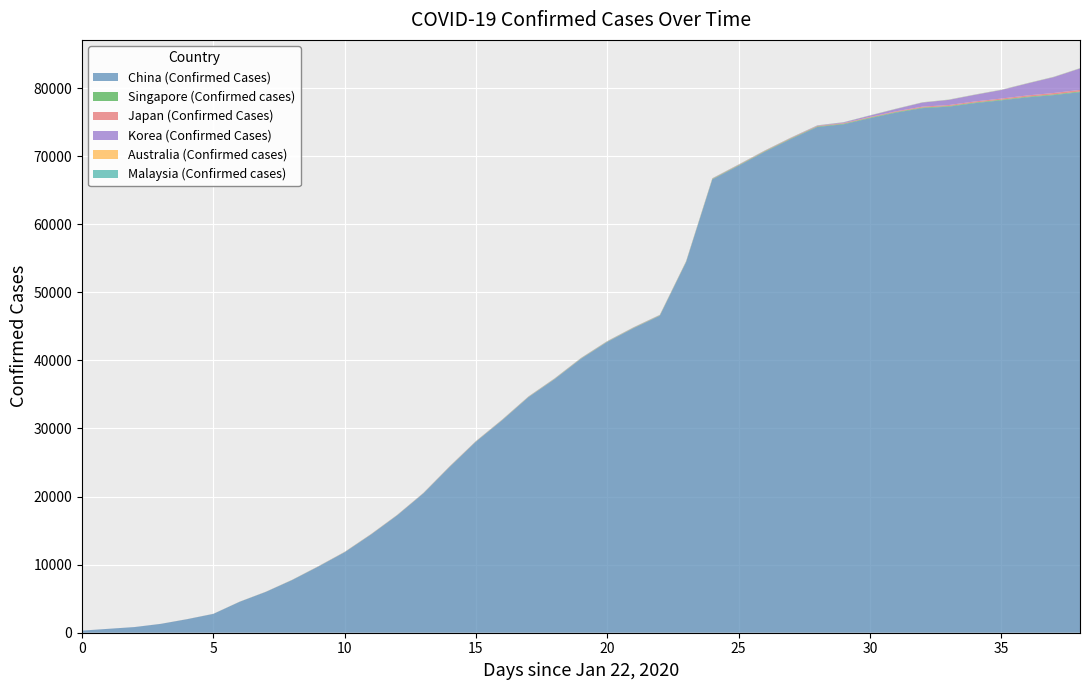

Reading left to right, list all the values displayed in this chart.

China (Confirmed Cases): 0=309	1=571	2=830	3=1297	4=1985	5=2761	6=4537	7=5997	8=7736	9=9720	10=11821	11=14411	12=17238	13=20471	14=24363	15=28060	16=31211	17=34598	18=37251	19=40235	20=42708	21=44730	22=46550	23=54406	24=66576	25=68584	26=70635	27=72528	28=74280	29=74675	30=75569	31=76392	32=77042	33=77262	34=77780	35=78191	36=78630	37=78961	38=79394
Singapore (Confirmed cases): 0=0	1=0	2=1	3=3	4=4	5=4	6=7	7=7	8=10	9=13	10=16	11=18	12=18	13=18	14=24	15=28	16=30	17=33	18=40	19=43	20=45	21=47	22=50	23=58	24=67	25=72	26=75	27=77	28=81	29=84	30=85	31=86	32=89	33=89	34=90	35=91	36=93	37=96	38=98
Japan (Confirmed Cases): 0=1	1=1	2=1	3=3	4=3	5=4	6=6	7=7	8=11	9=14	10=17	11=20	12=20	13=20	14=33	15=25	16=25	17=25	18=26	19=26	20=26	21=28	22=29	23=33	24=41	25=53	26=59	27=65	28=73	29=85	30=93	31=105	32=132	33=144	34=157	35=164	36=186	37=210	38=230
Korea (Confirmed Cases): 0=1	1=1	2=2	3=2	4=2	5=4	6=4	7=4	8=4	9=11	10=12	11=15	12=15	13=16	14=18	15=23	16=24	17=24	18=27	19=27	20=28	21=28	22=28	23=28	24=28	25=29	26=30	27=31	28=51	29=104	30=204	31=346	32=602	33=763	34=977	35=1261	36=1766	37=2337	38=3150
Australia (Confirmed cases): 0=0	1=0	2=0	3=1	4=4	5=4	6=5	7=7	8=7	9=9	10=12	11=12	12=12	13=12	14=13	15=14	16=15	17=15	18=15	19=15	20=15	21=15	22=15	23=15	24=15	25=15	26=15	27=15	28=15	29=15	30=17	31=21	32=22	33=22	34=22	35=23	36=23	37=23	38=24
Malaysia (Confirmed cases): 0=0	1=0	2=0	3=0	4=0	5=3	6=4	7=4	8=7	9=8	10=8	11=8	12=8	13=10	14=10	15=12	16=14	17=15	18=17	19=18	20=18	21=18	22=18	23=19	24=21	25=22	26=22	27=22	28=22	29=22	30=22	31=22	32=22	33=22	34=22	35=22	36=22	37=24	38=24